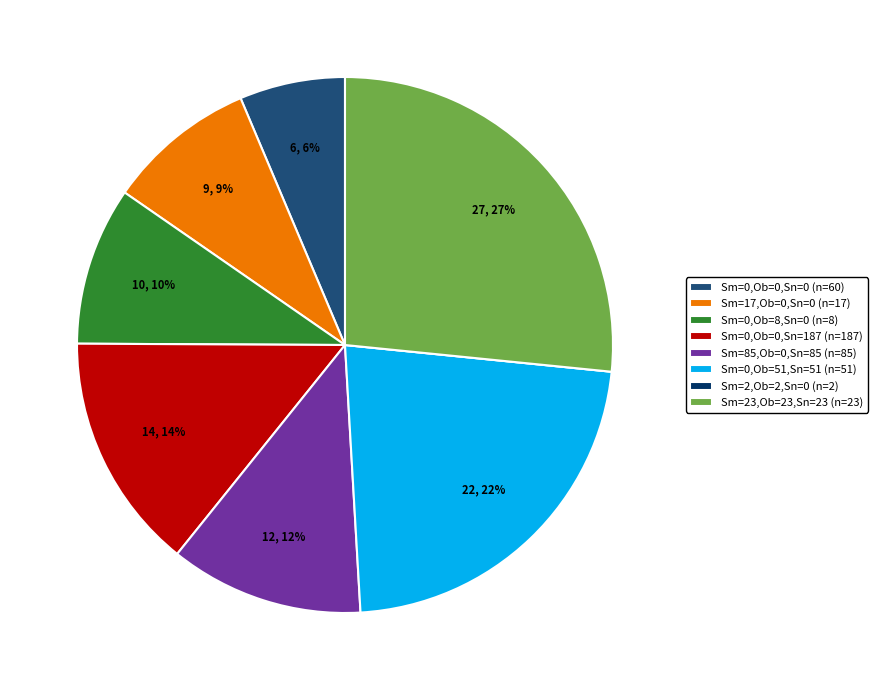

What percentage is the Sm=17,Ob=0,Sn=0 (n=17) slice, to the nearest percent?

9%